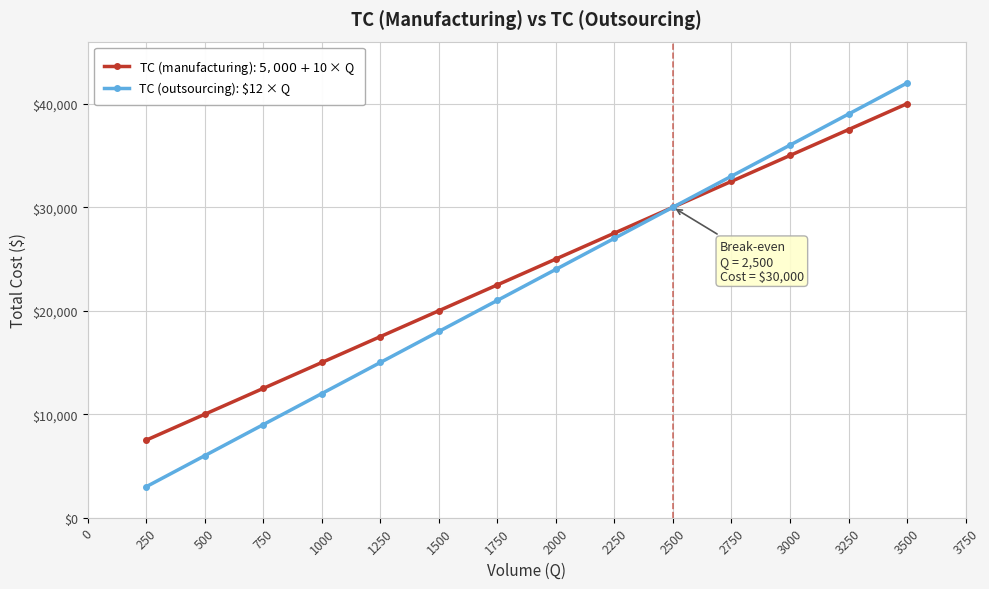

Which series has the largest range (max minus min)?

TC (outsourcing): $12 × Q